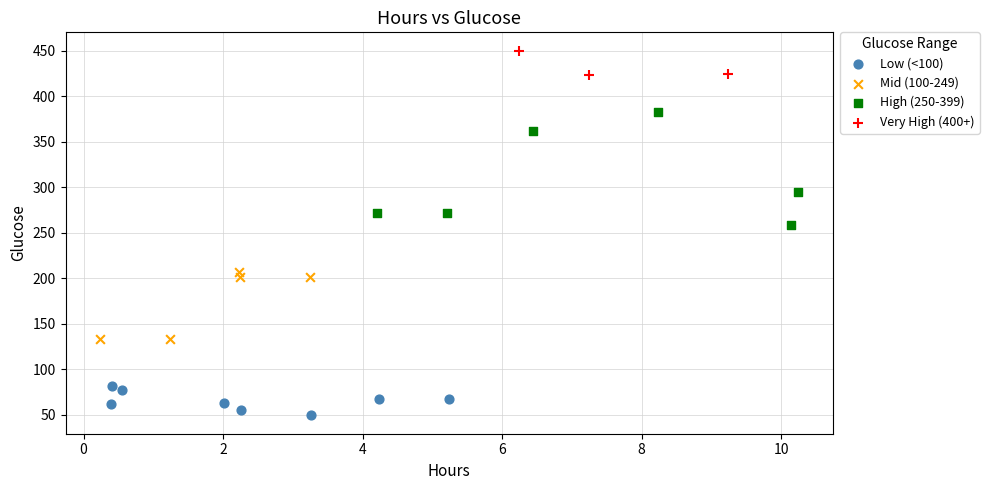

Which series has the widest spread of Y values?

High (250-399)